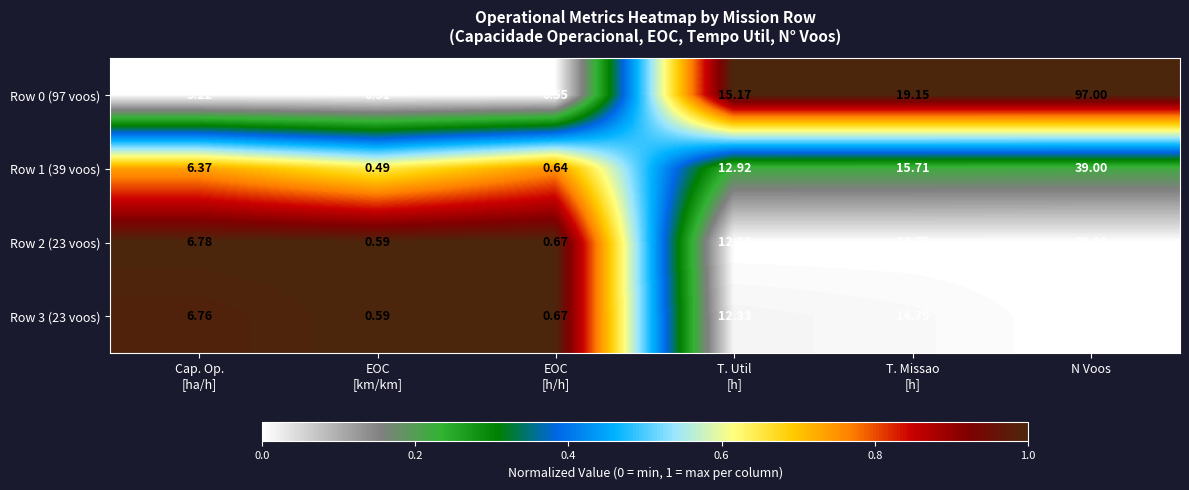

Which series has the largest total across all categories?

Row 0 (97 voos)